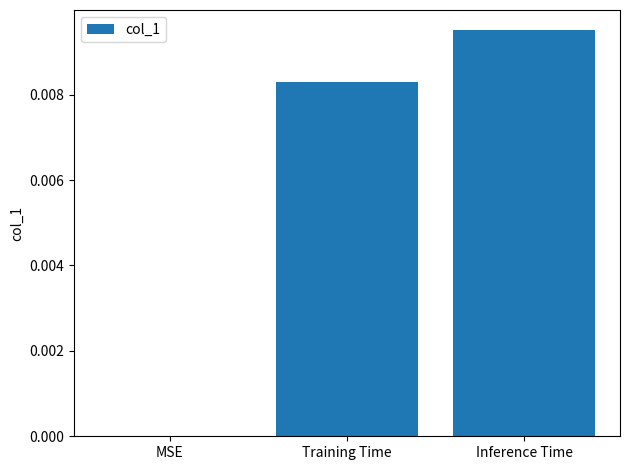

How many values are between 0 and 1?

3